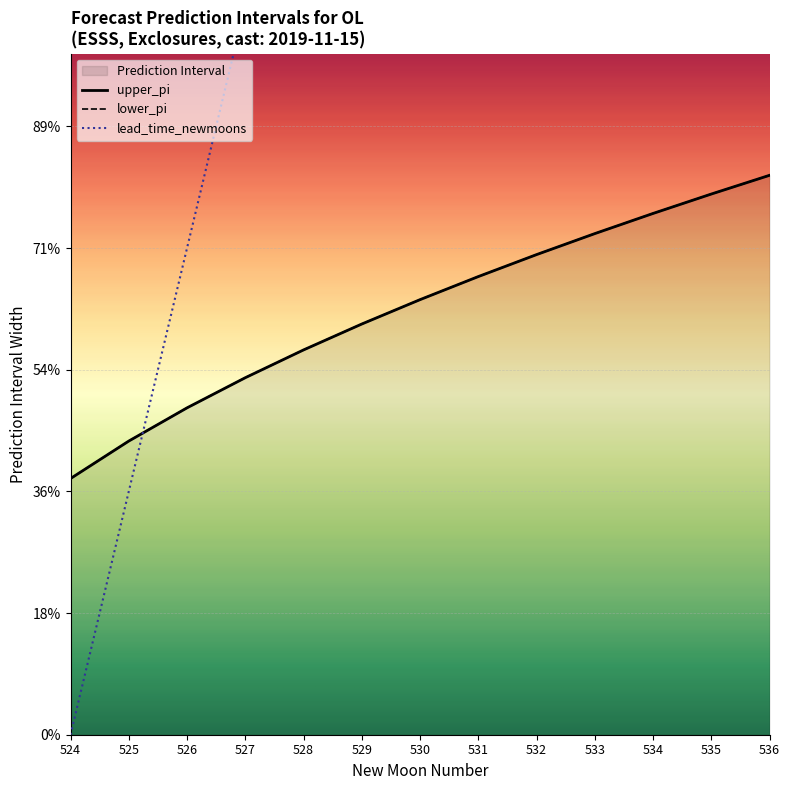

True or false: upper_pi has more than 2 interior local peaks.

False